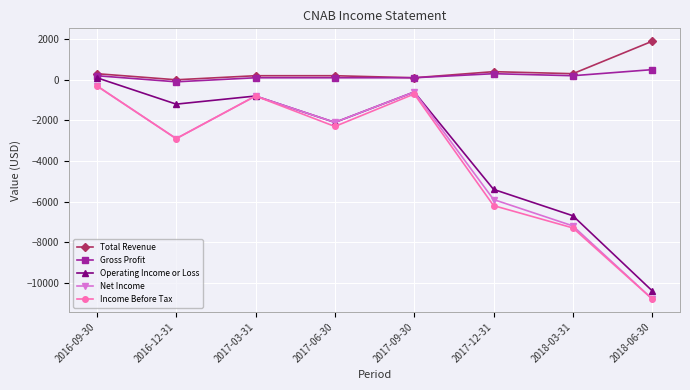

True or false: Income Before Tax and Total Revenue intersect in this chart.

False